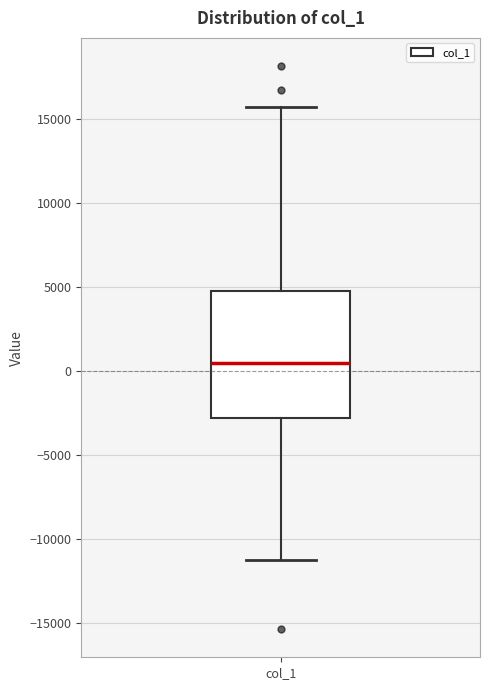

Transcribe this box plot: give where the median line is, the range the box spans, and where the two whiskers end, as read against the y-axis. The values are not printed on the chart, so give them approximately, as read against the axis.

median 500, box -3000 to 5000, whiskers -11000 to 15500